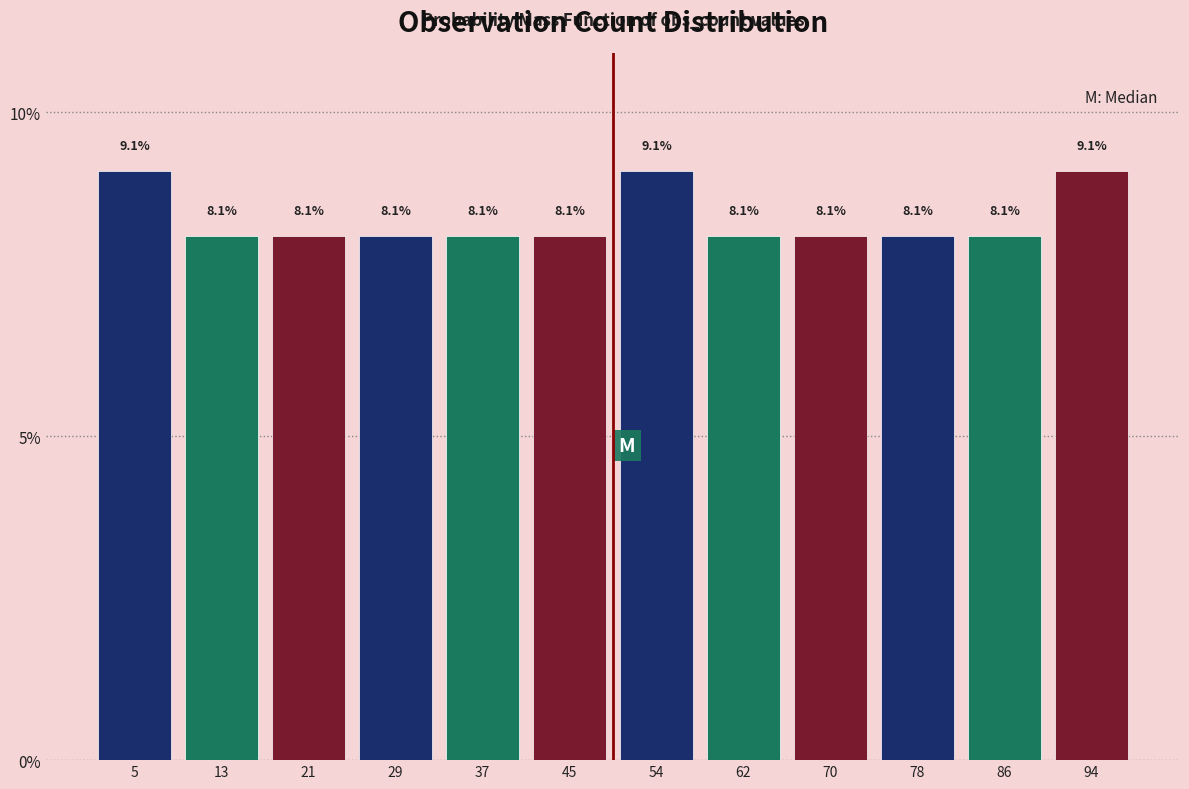

What is the height of the bar covering 75 to 83 on the x-axis? The bar edges are not printed on the chart, so give them approximately, as read against the axis.

8.1